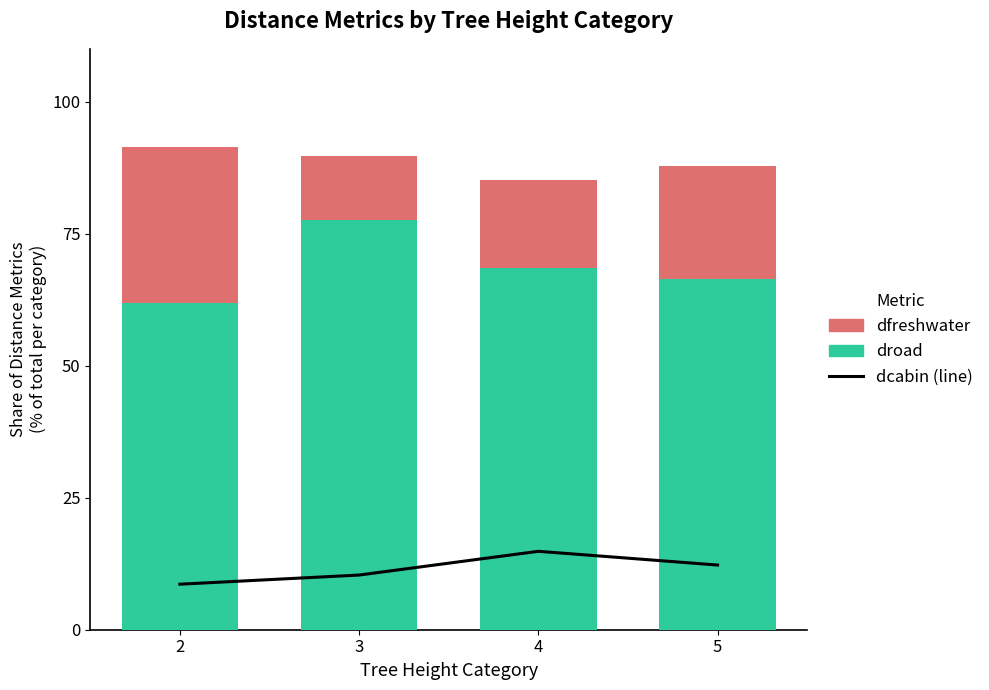

What is the value of the dcabin (line) bar at the 2nd from the left?

10.4